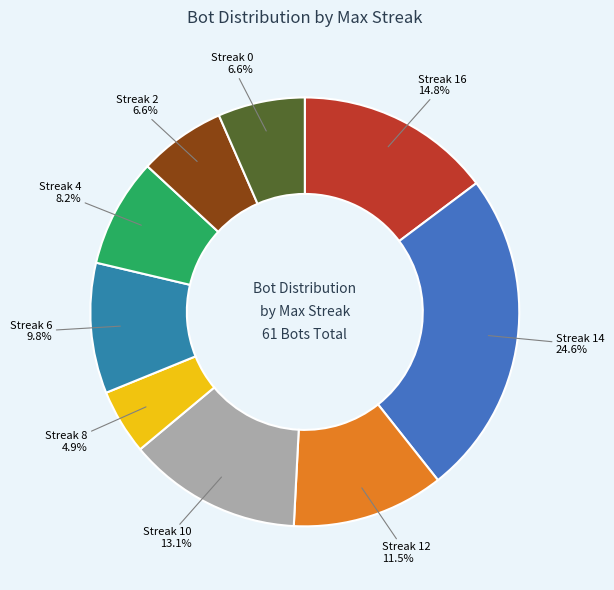

Count the number of slices in the pie.

9